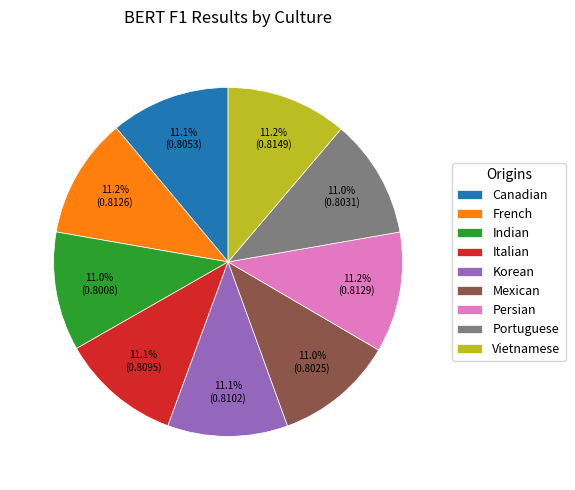

To the nearest percent, what portion does French represent?

11%